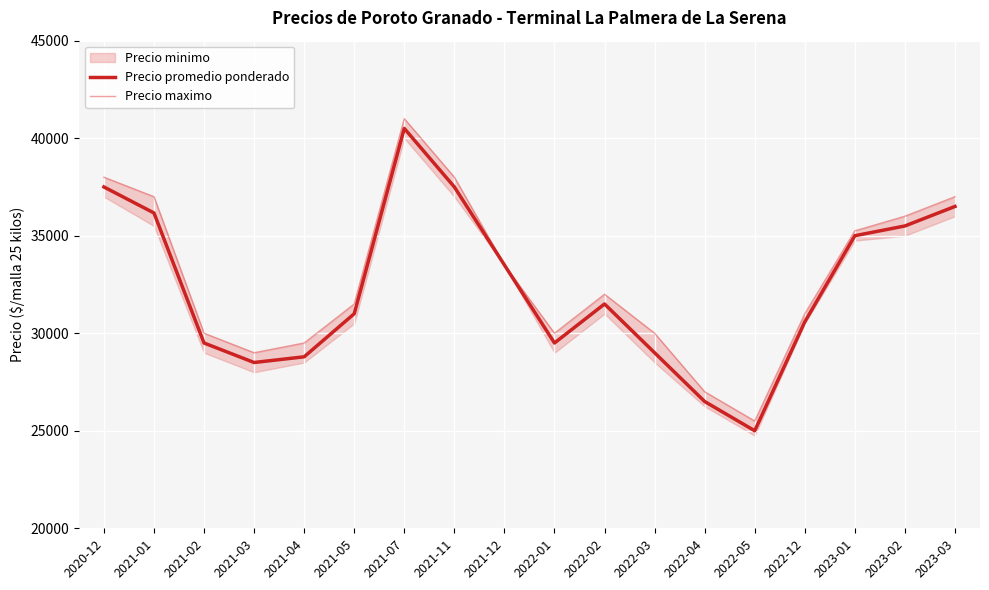

What is the difference between the highest and lowest values at 2023-02?

500